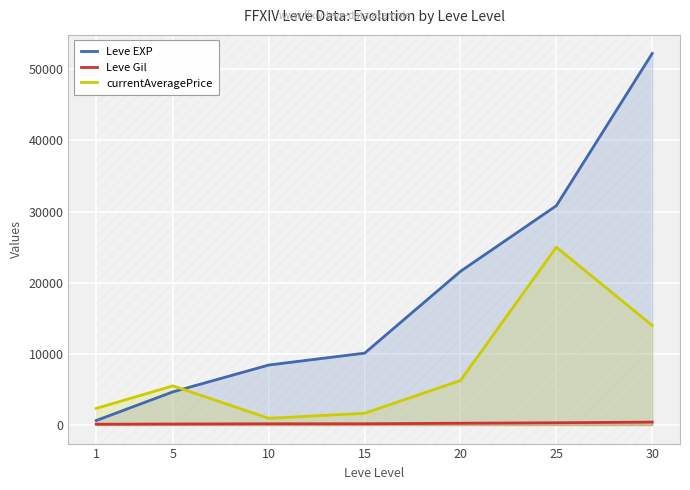

Rank the series by their maximum value, from highest to lowest.

Leve EXP, currentAveragePrice, Leve Gil